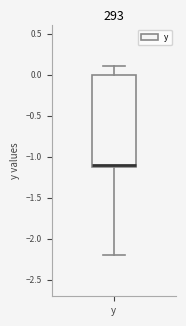

Read this box plot against the y-axis: the position of the median line, the range covered by the box, and the ends of both whiskers. The values are not printed on the chart, so give them approximately, as read against the axis.

median -1.1 (just above the box's lower edge), box -1.1 to 0.0, whiskers -2.2 to 0.1